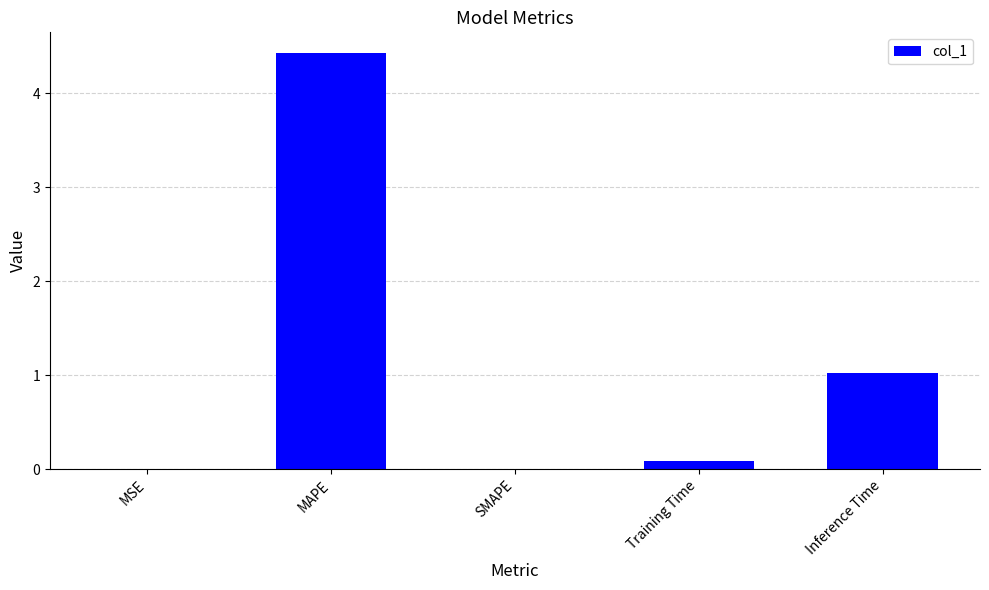

What is the sum of all values?

5.5